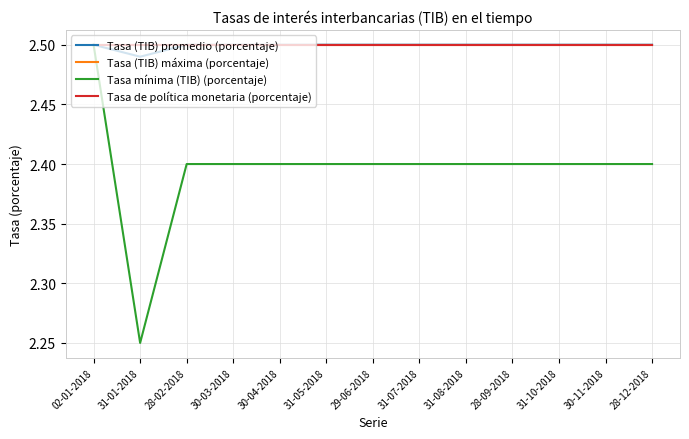

What are all the series names shown in the legend?

Tasa (TIB) promedio (porcentaje), Tasa (TIB) máxima (porcentaje), Tasa mínima (TIB) (porcentaje), Tasa de política monetaria (porcentaje)